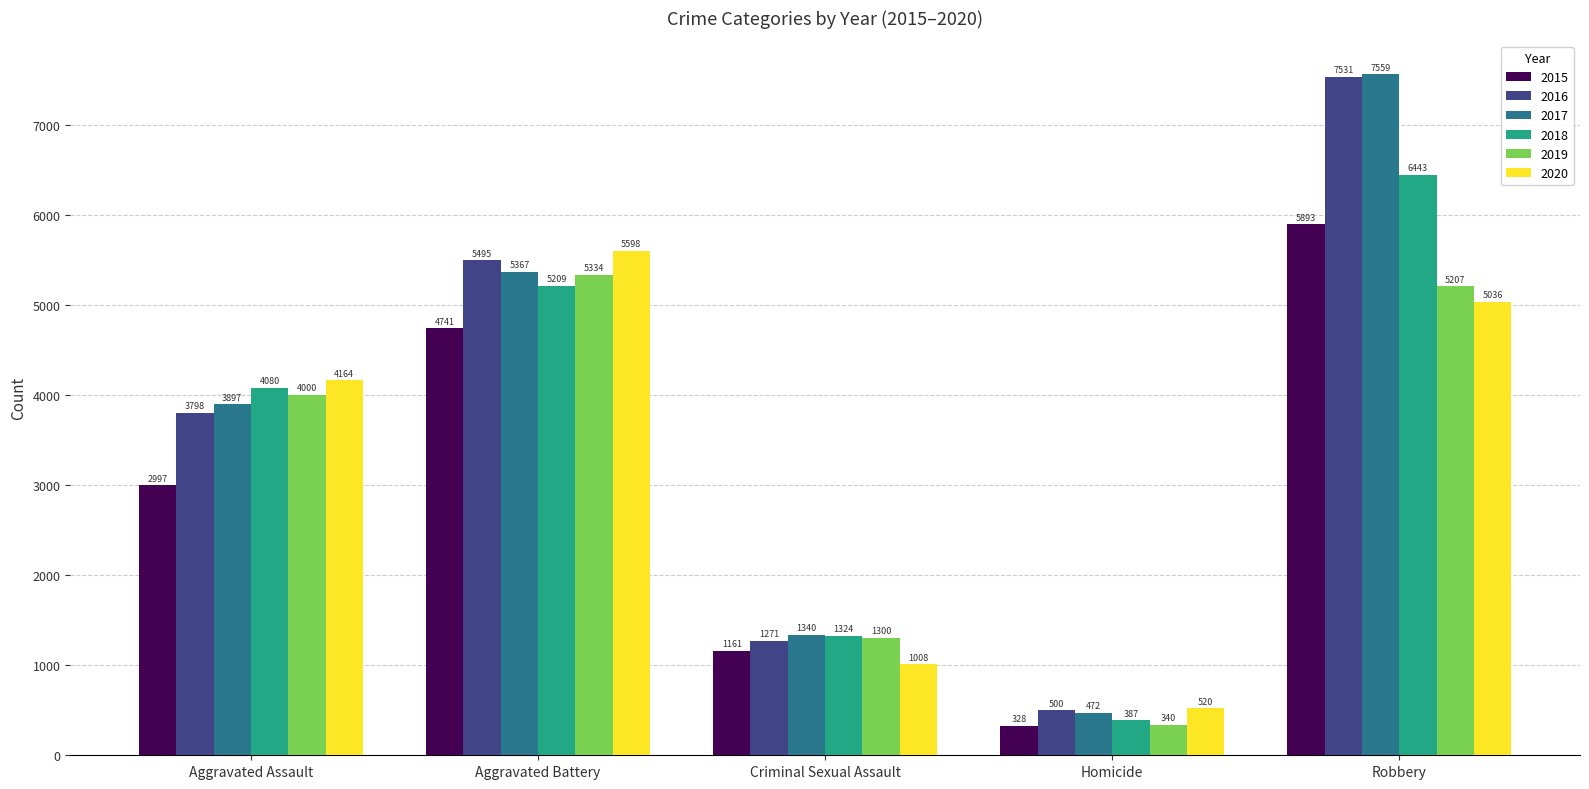

Does the chart contain any negative values?

No